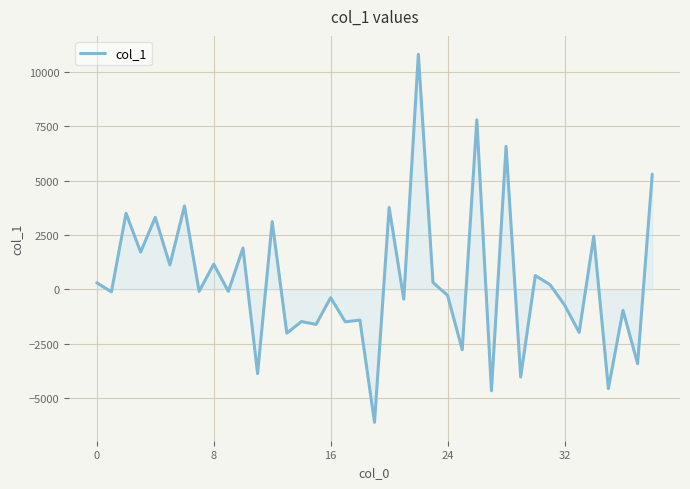

What is the greatest value displayed?

10816.7